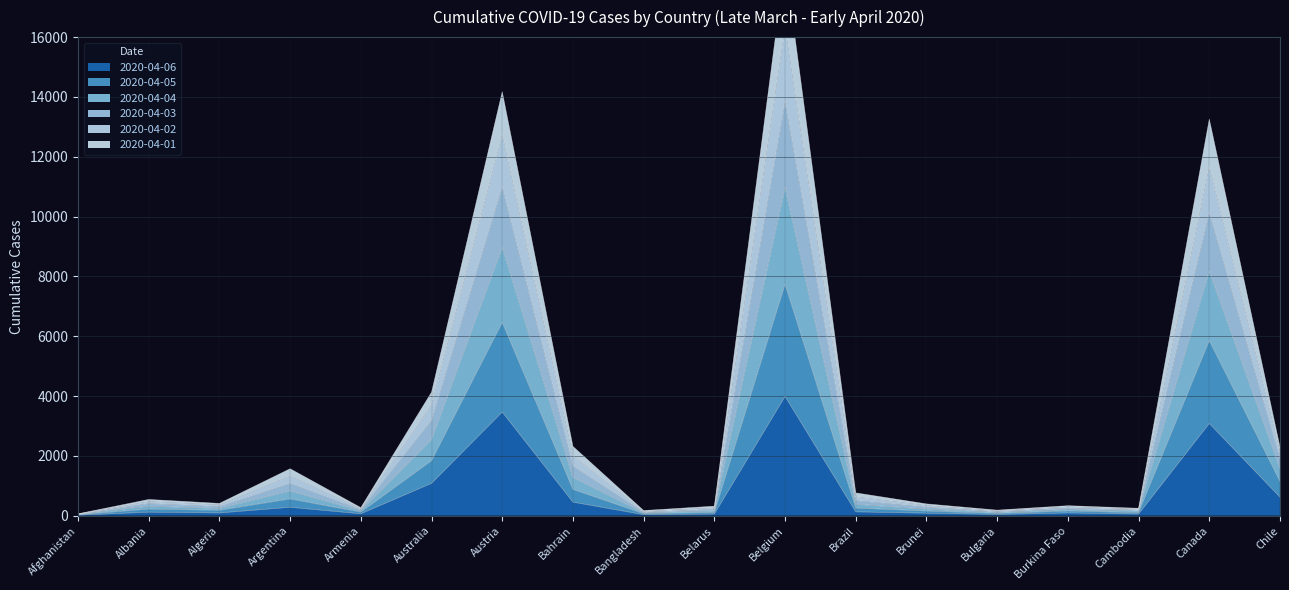

What is the label of the 3rd point from the left?

Algeria